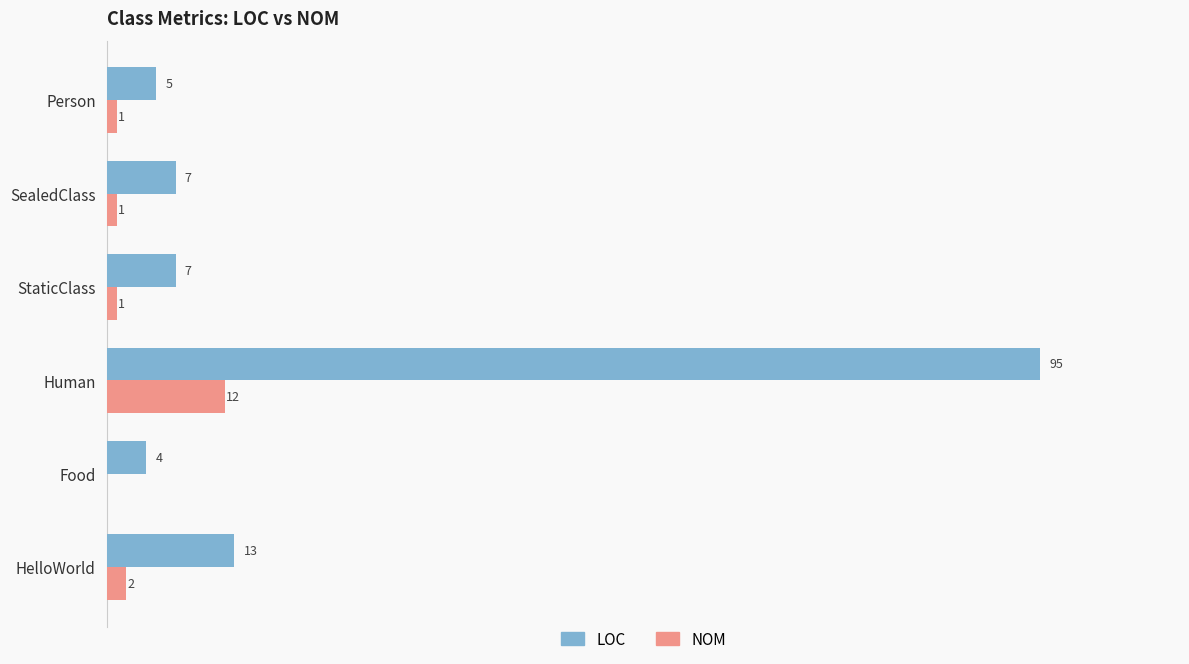

Where is LOC nearest to the value 49?

HelloWorld